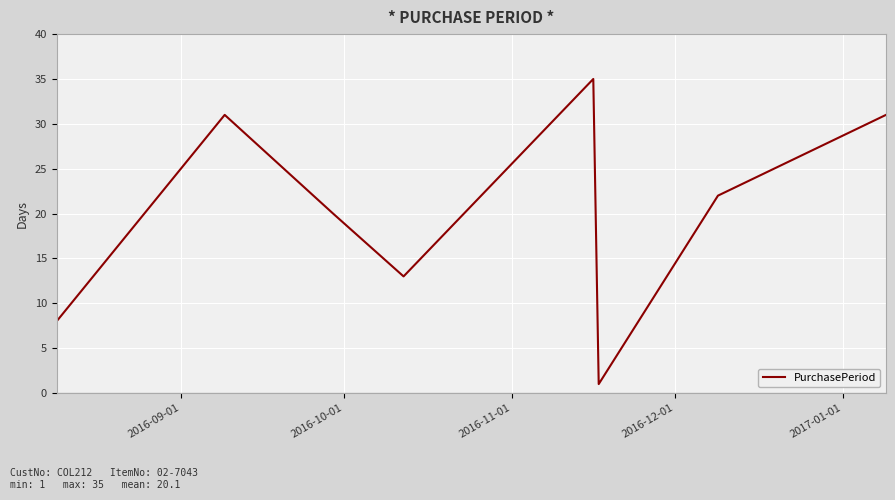

What is the average value?

20